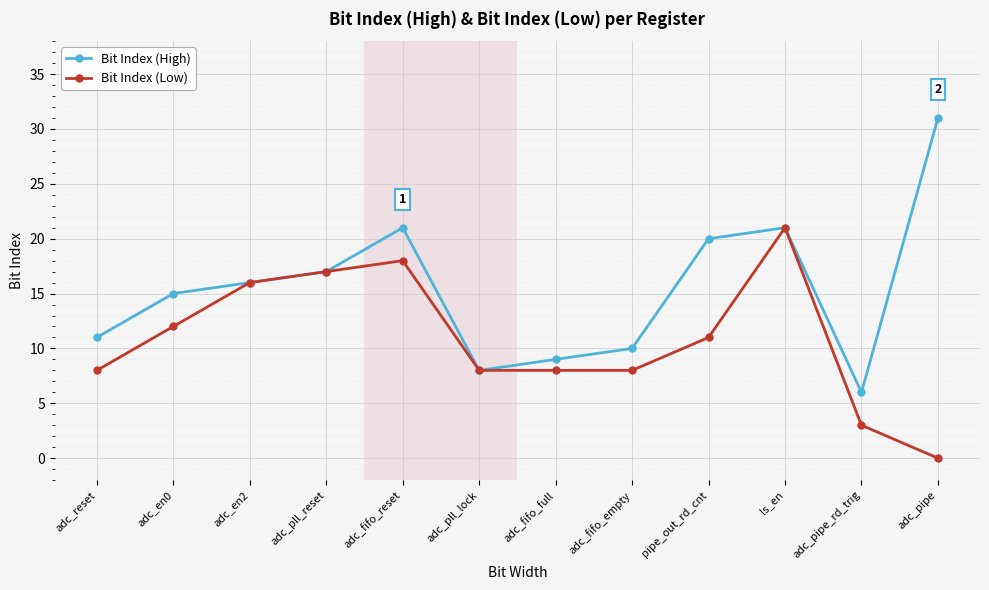

Which series changed the most between adc_fifo_reset and pipe_out_rd_cnt?

Bit Index (Low)